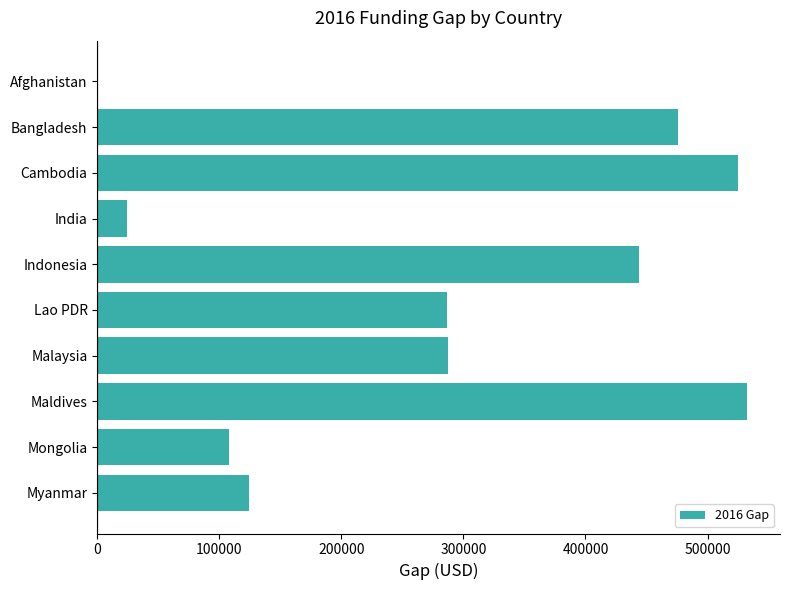

At which category does the chart reach its peak across all series?

Maldives